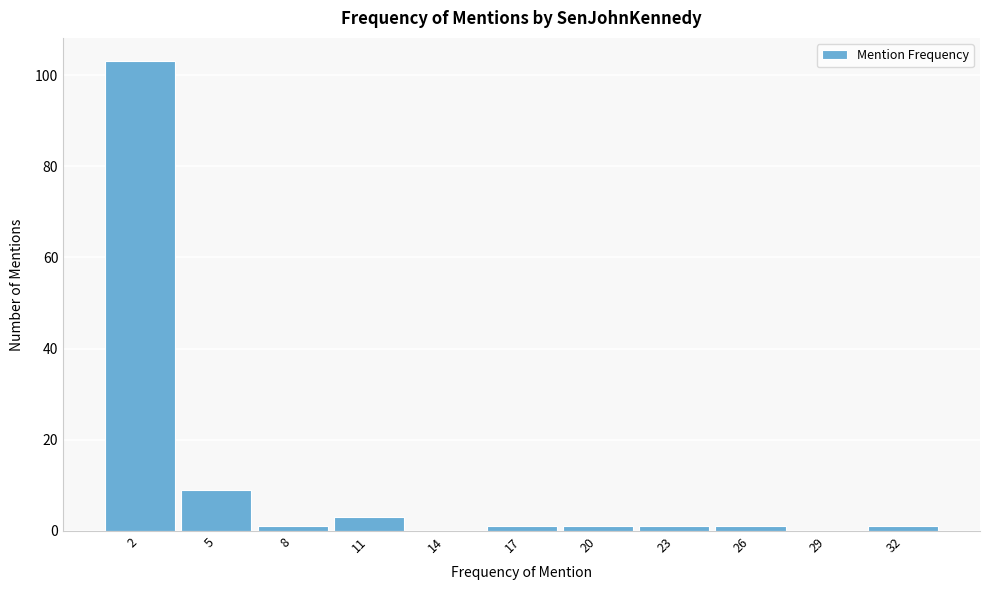

What is the height of the bar covering 0.5 to 3.5 on the x-axis? The values are not printed on the chart, so give them approximately, as read against the axis.

104